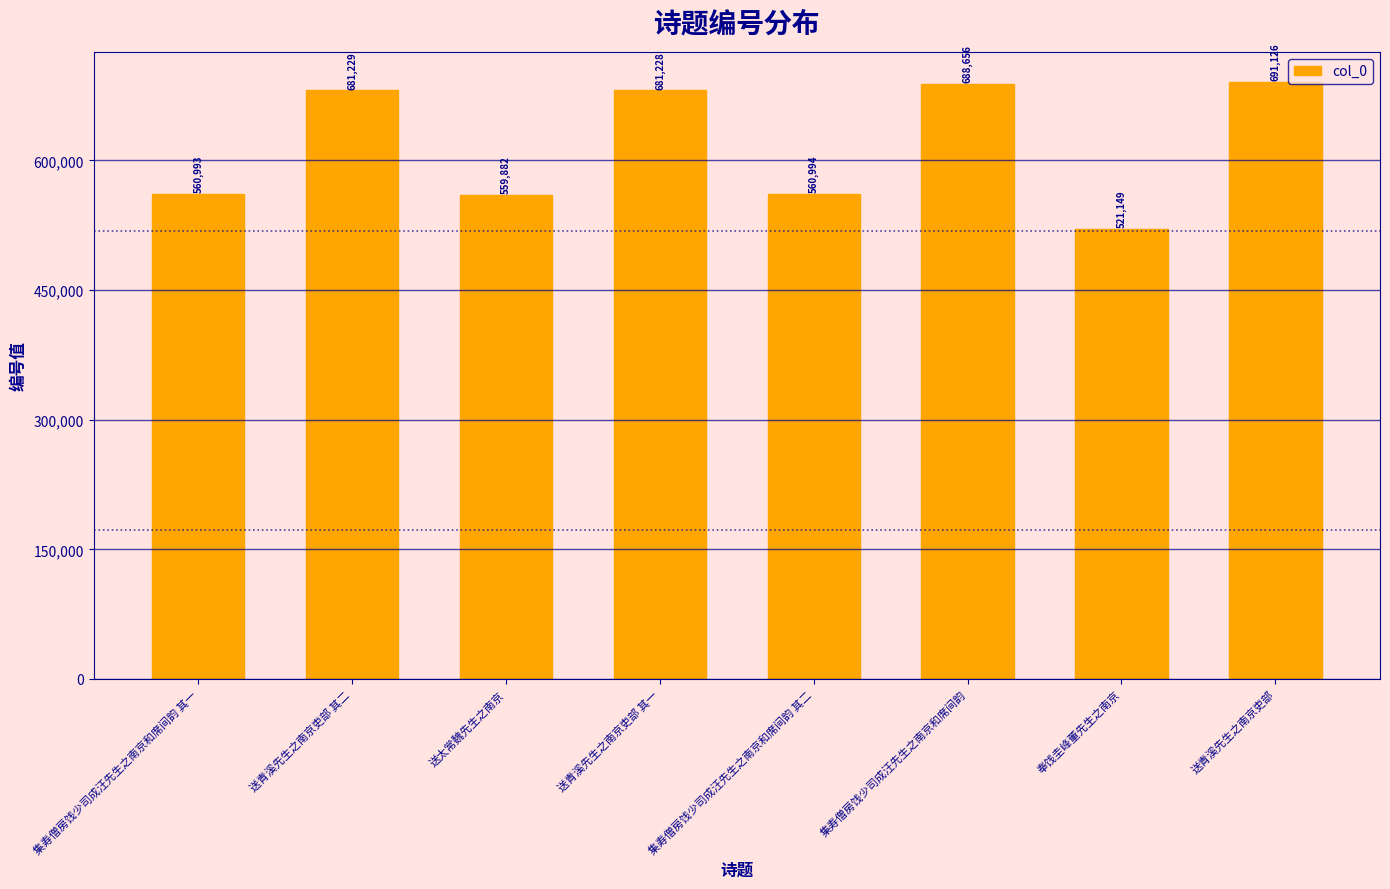

At which category does the chart reach its peak across all series?

送青溪先生之南京吏部